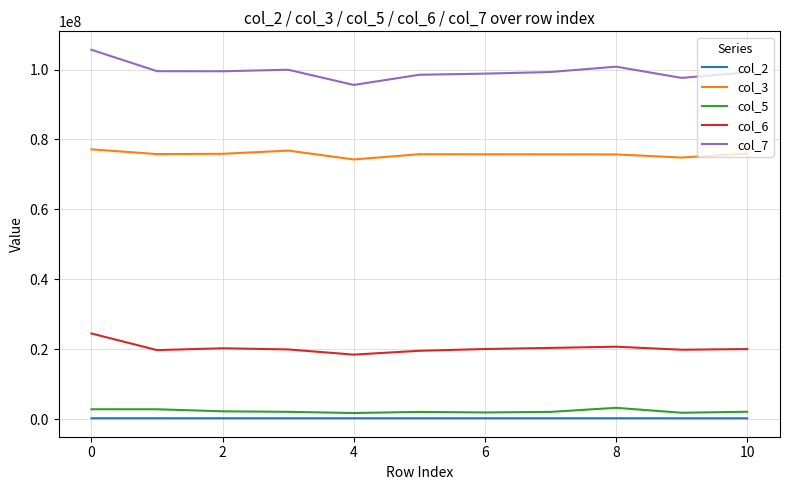

Which series has the largest total across all categories?

col_7